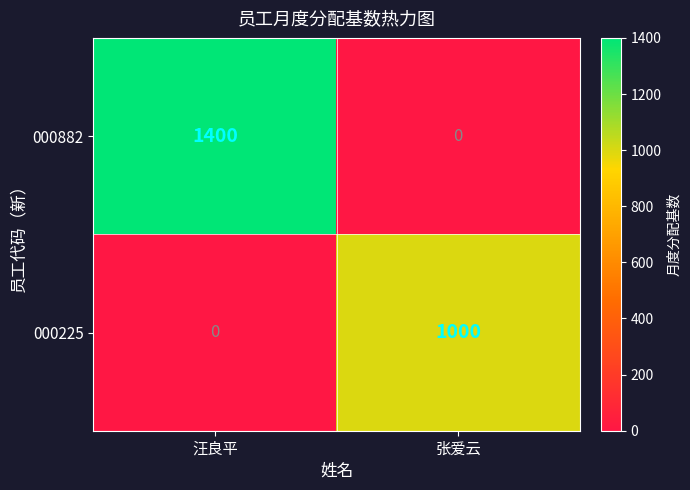

Is it true that 000225 equals -602 at 汪良平?

False